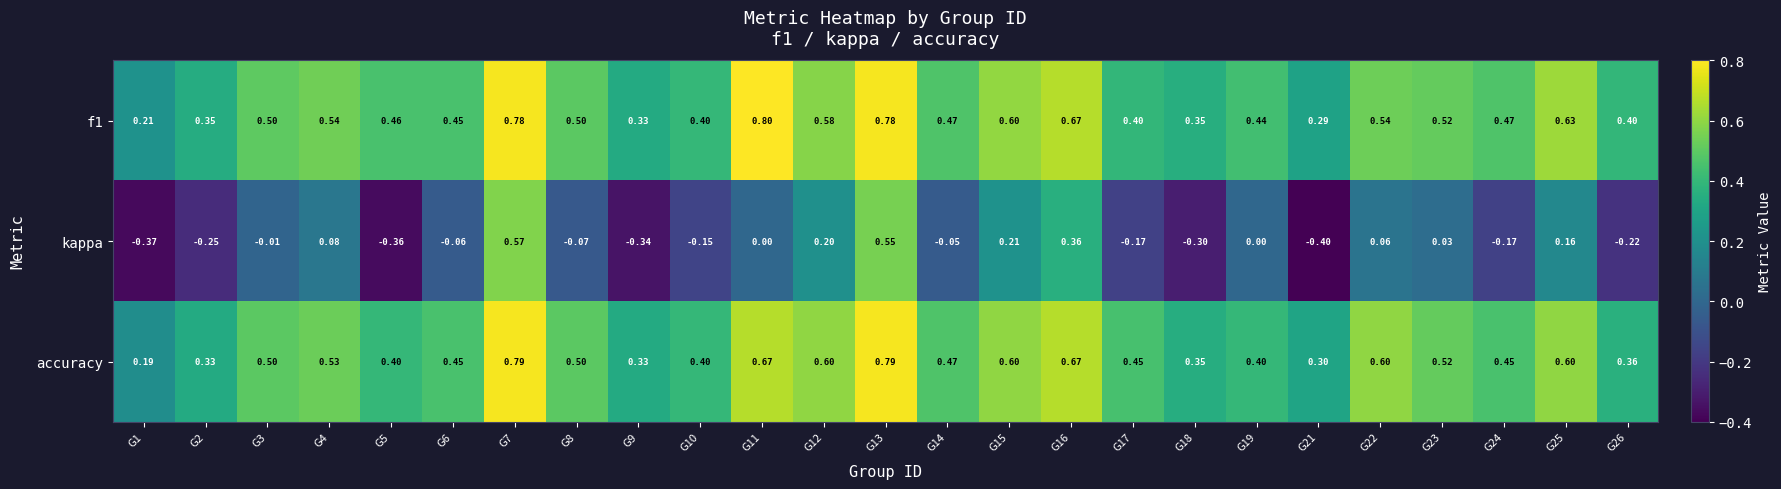

Is the value of f1 at G24 greater than the value of kappa at G22?

Yes